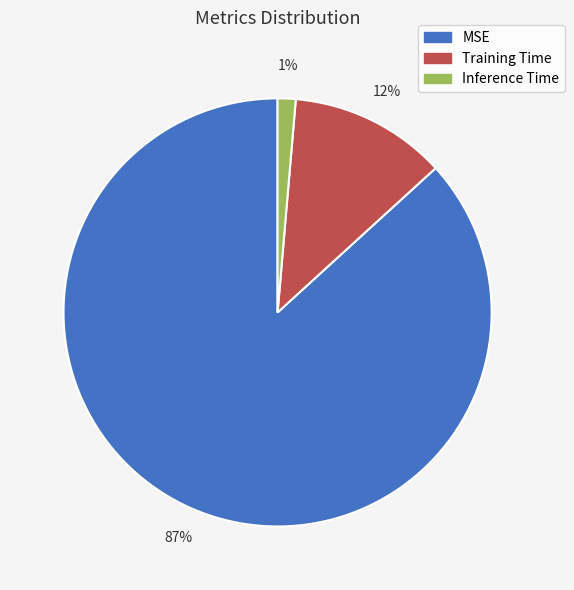

What is the majority slice?

MSE